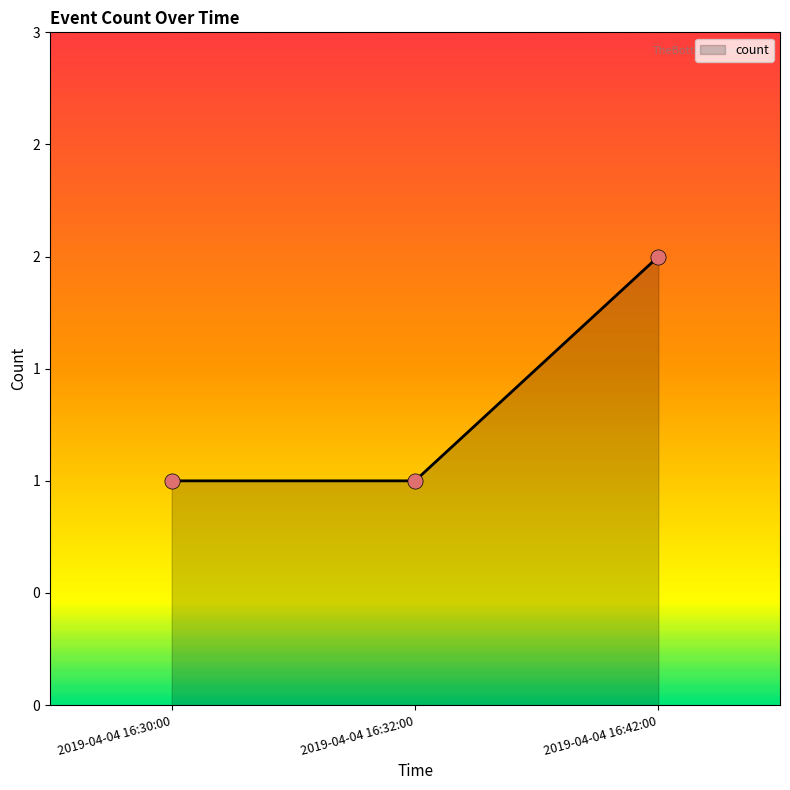

What is the change in value from 2019-04-04 16:32:00 to 2019-04-04 16:42:00?

+1